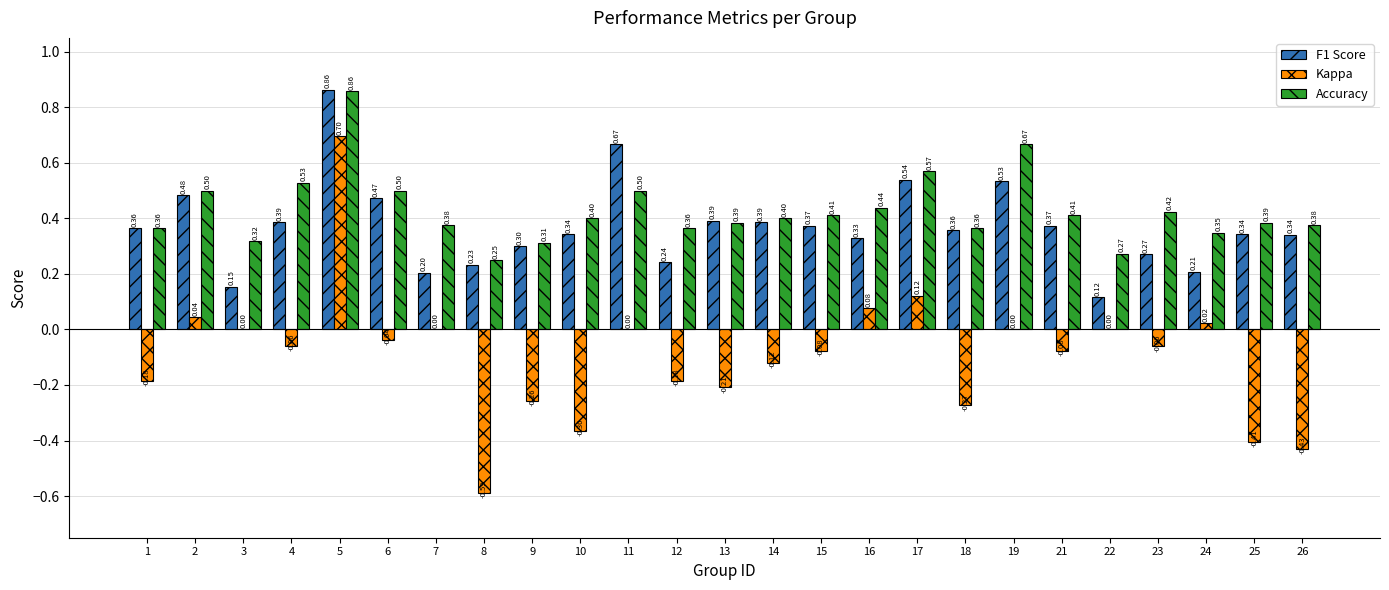

Is it true that Accuracy equals 0.6 at 7?

False